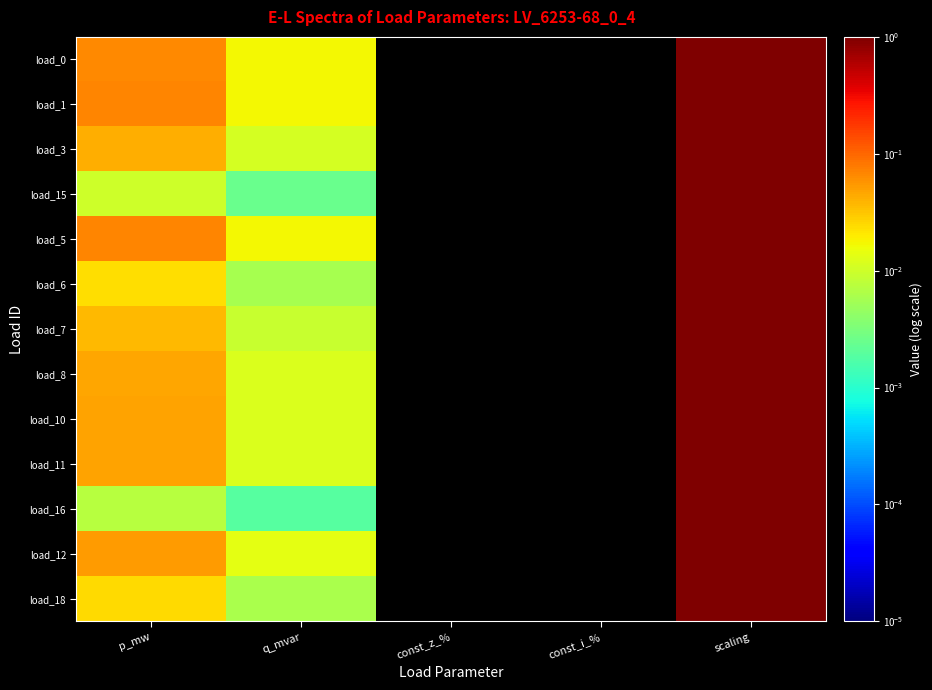

At which category is the sum across all series the highest?

scaling